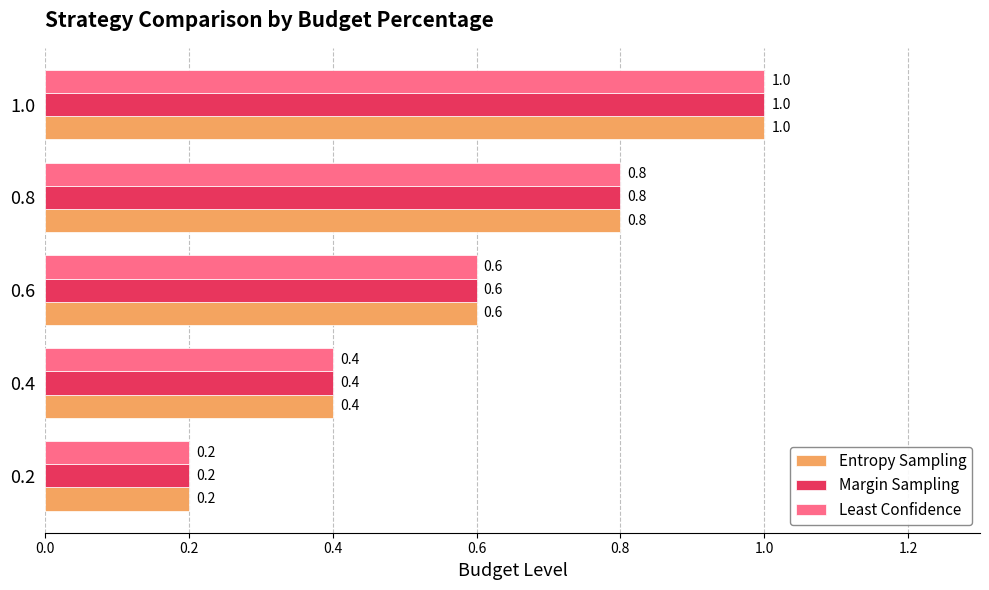

What is the maximum value for Margin Sampling?

1.0